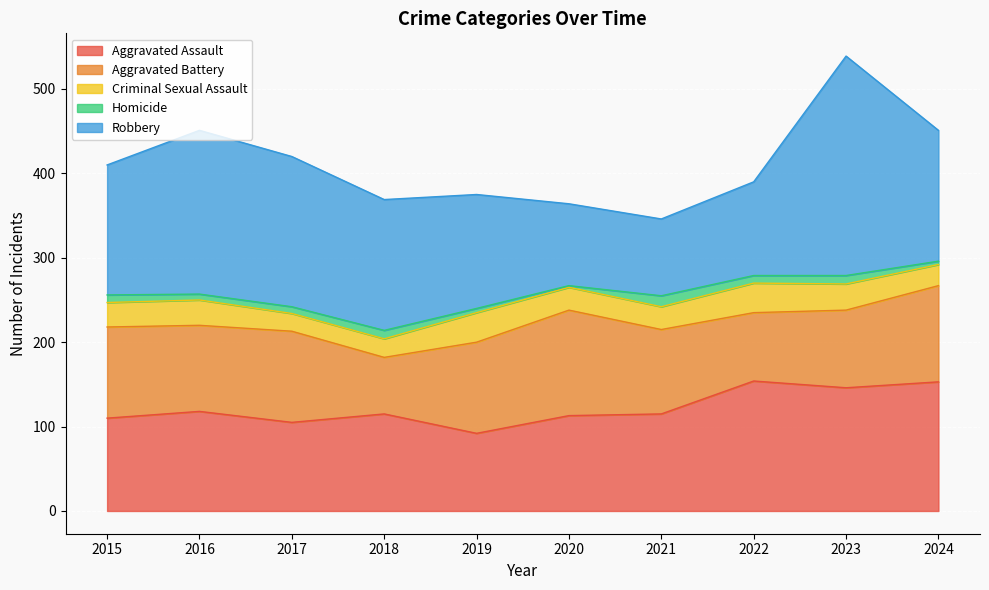

Does the chart display data point markers on the line(s)?

No